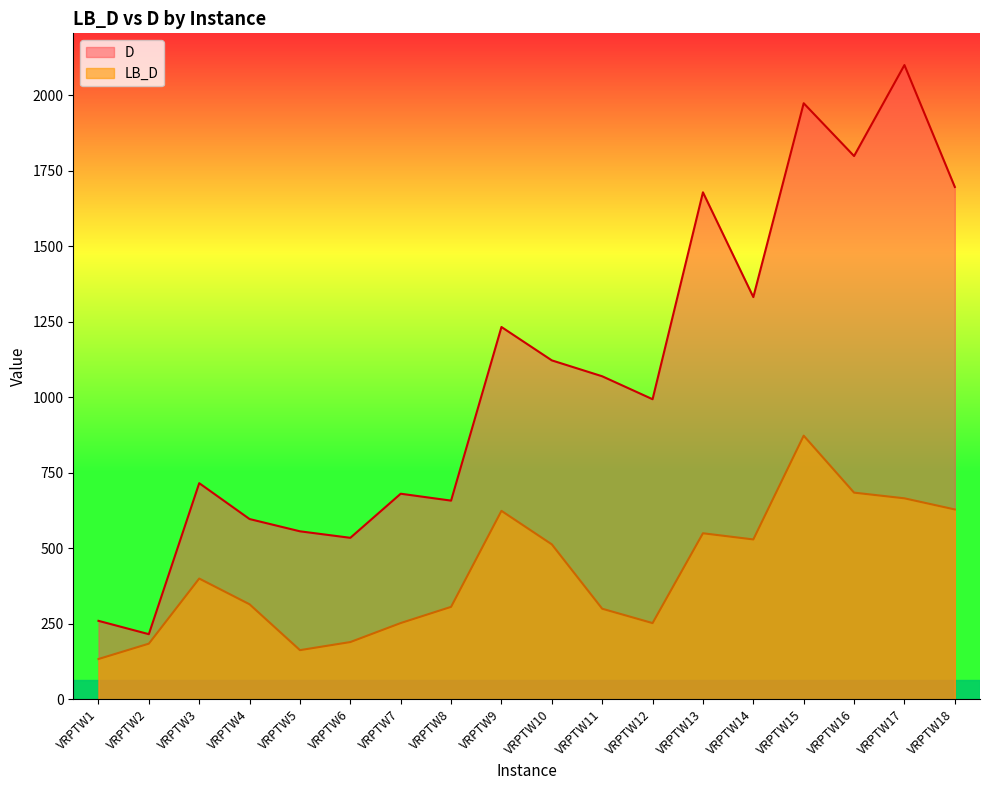

How many categories are shown in the chart?

18